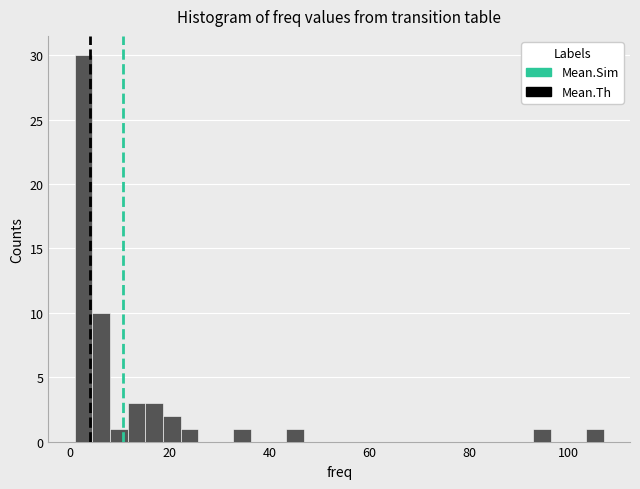

Around what value on the x-axis is the tallest bar? Give the approximate position of its centre, as read against the axis.

2